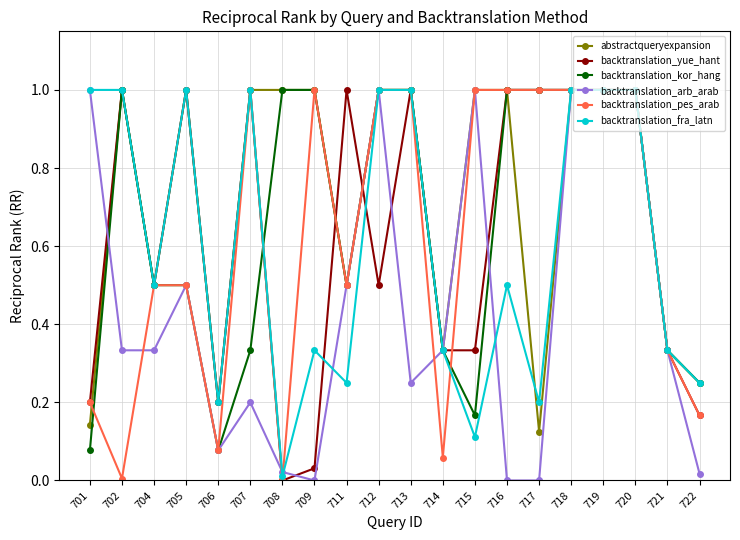

Between 706 and 707, which series saw the biggest shift?

backtranslation_pes_arab